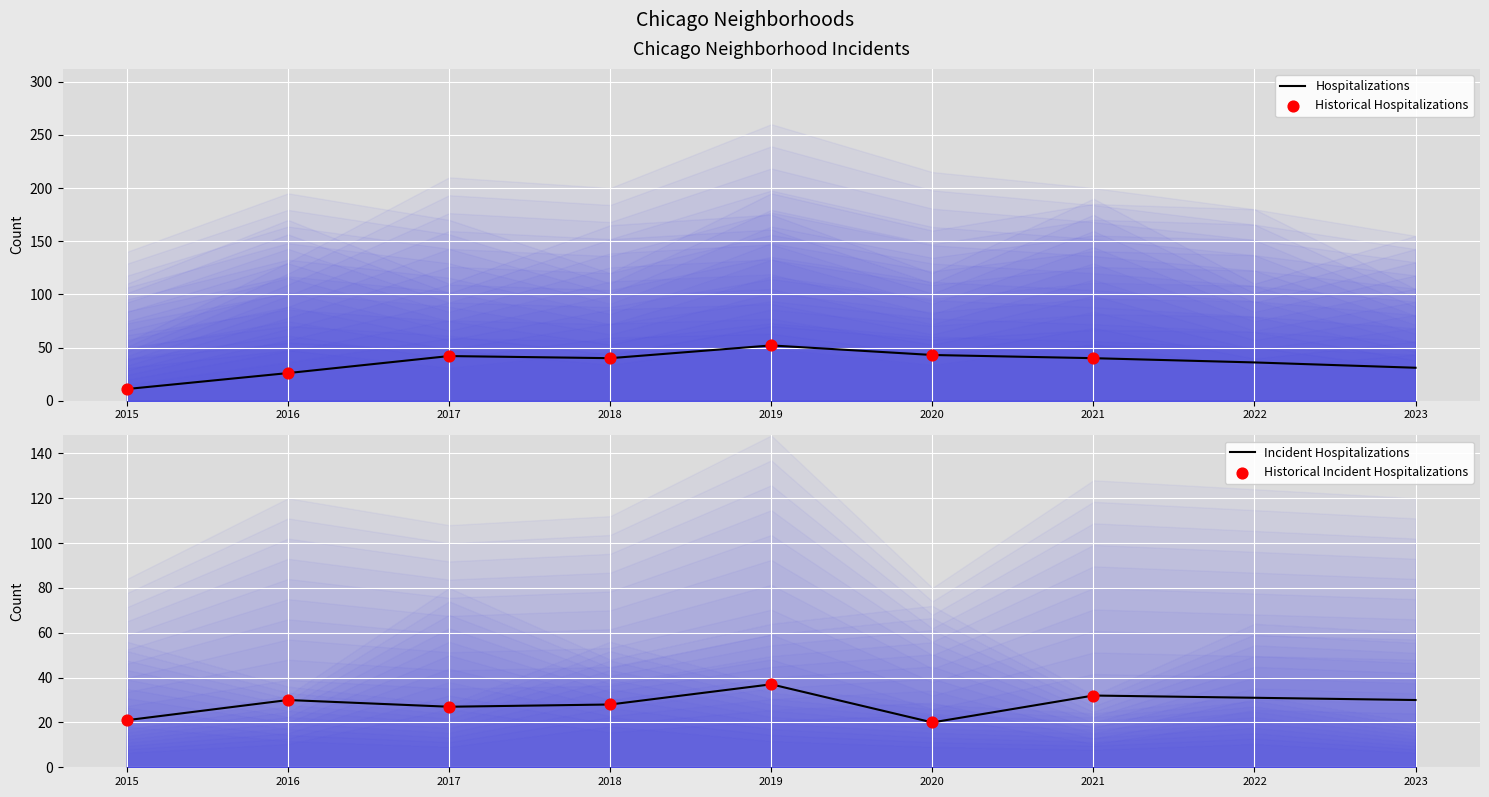

At which category is the sum across all series the highest?

2019